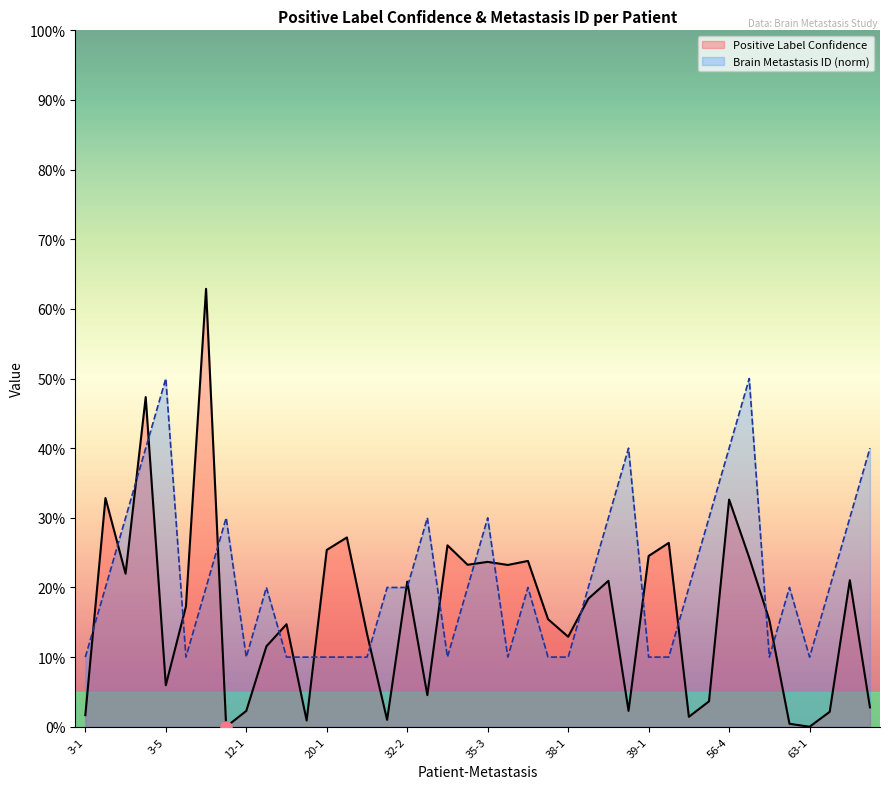

After their last crossing, which series has the higher values: Positive Label Confidence or Brain Metastasis ID (norm)?

Brain Metastasis ID (norm)